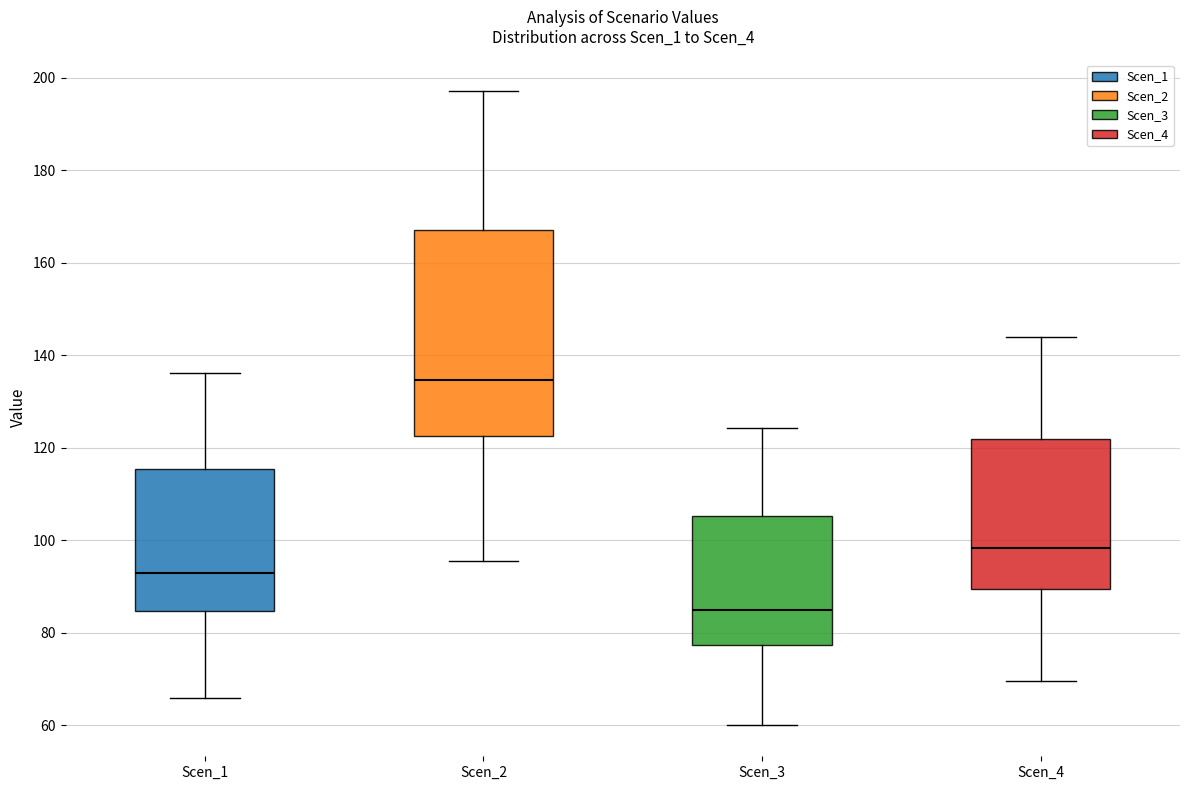

Which box's median line is the lowest?

Scen_3